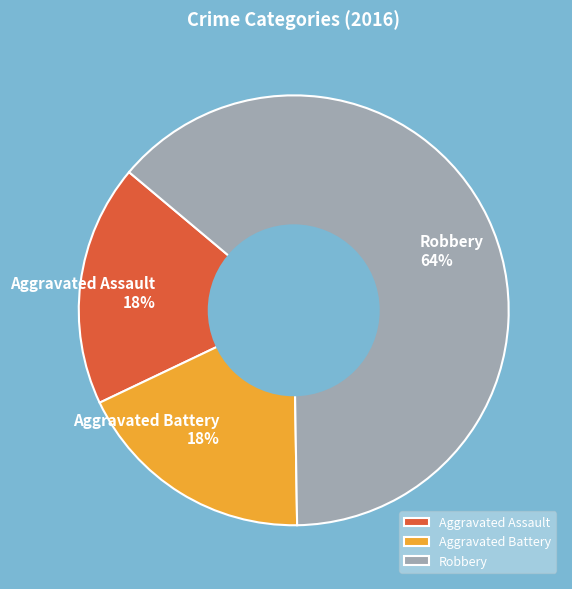

What percentage is the Robbery slice, to the nearest percent?

64%